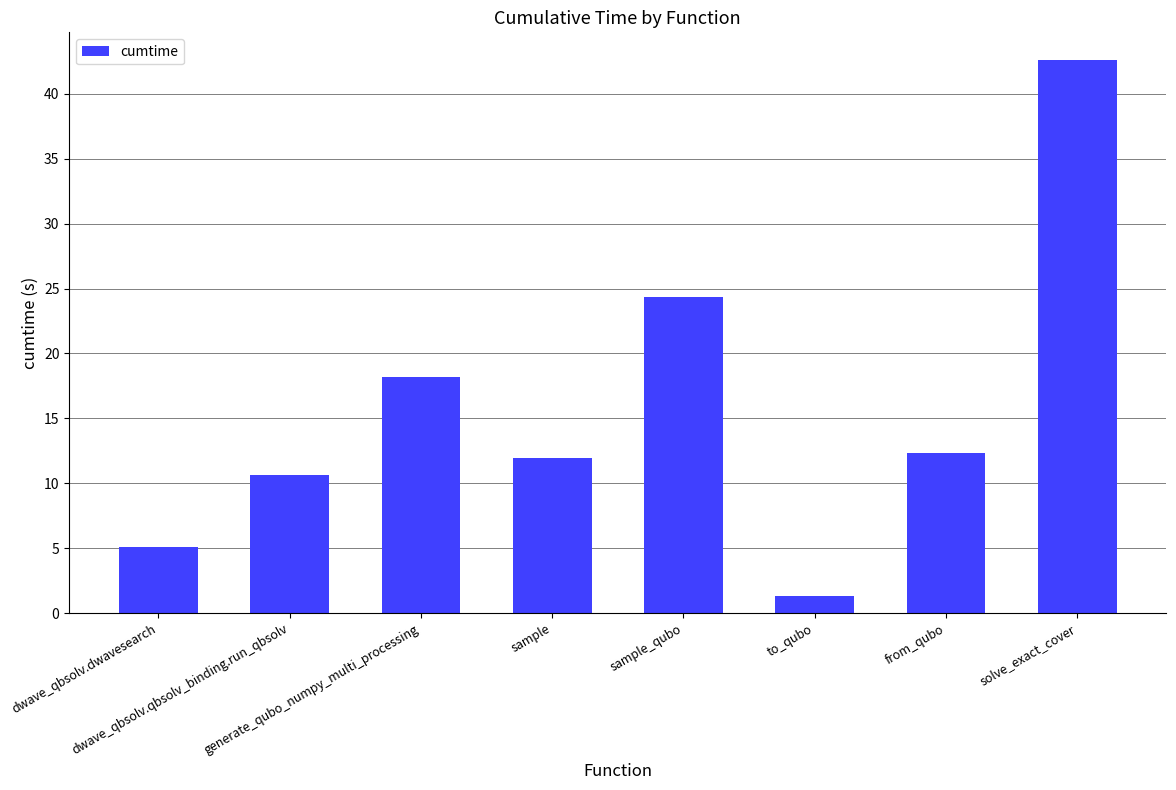

How many series are shown in this chart?

1